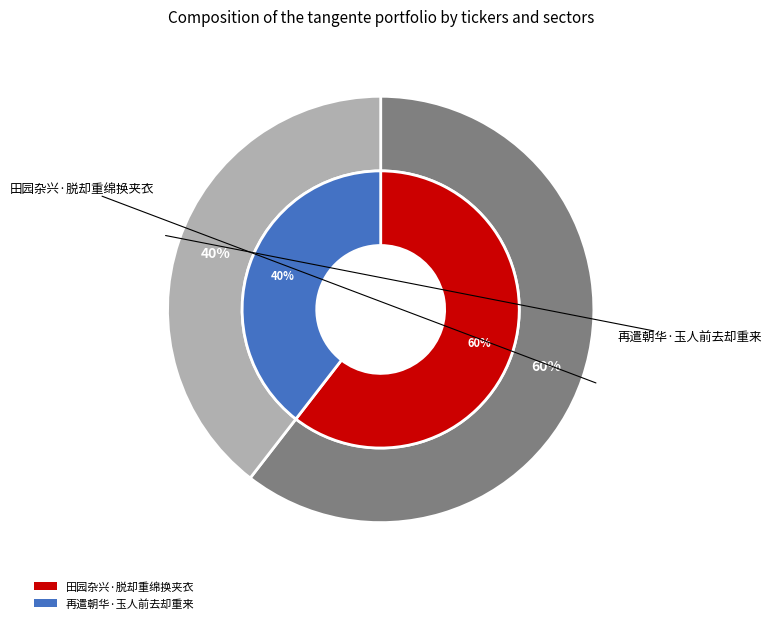

Approximately how many times larger is the value at 田园杂兴·脱却重绵换夹衣 compared to 再遣朝华·玉人前去却重来?

1.5